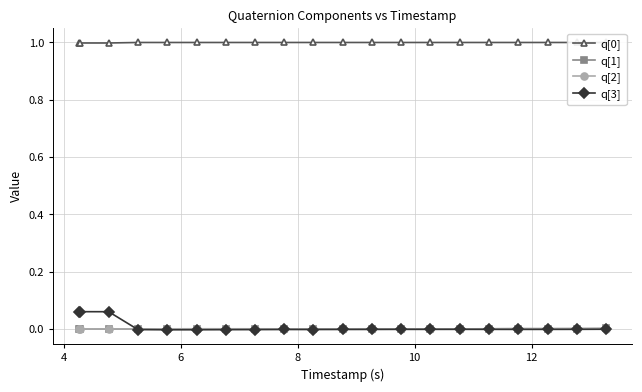

True or false: q[0] and q[3] intersect in this chart.

False